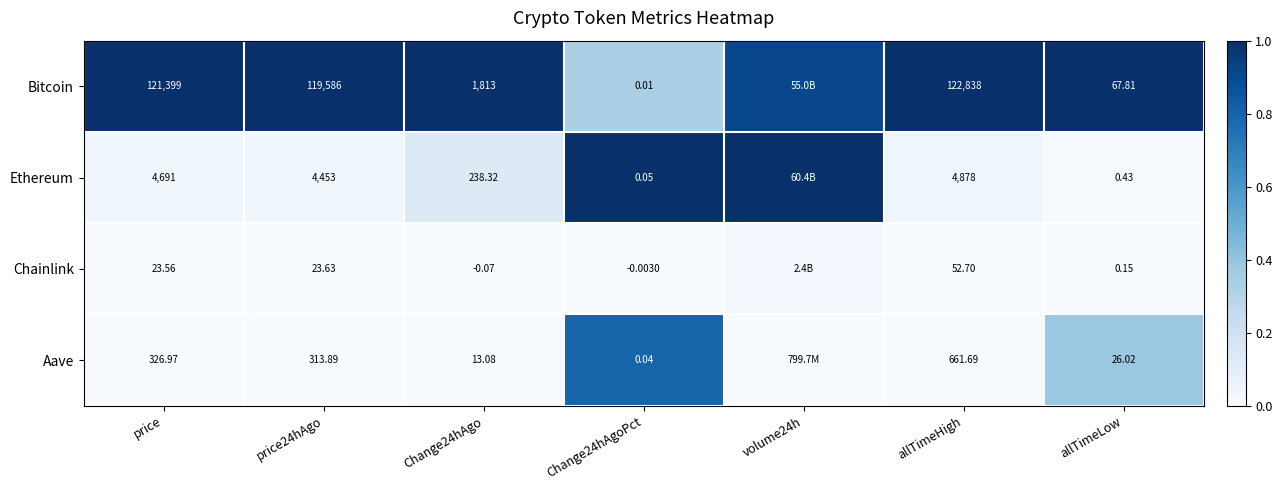

Is the value of Chainlink at price24hAgo greater than the value of Ethereum at Change24hAgo?

No